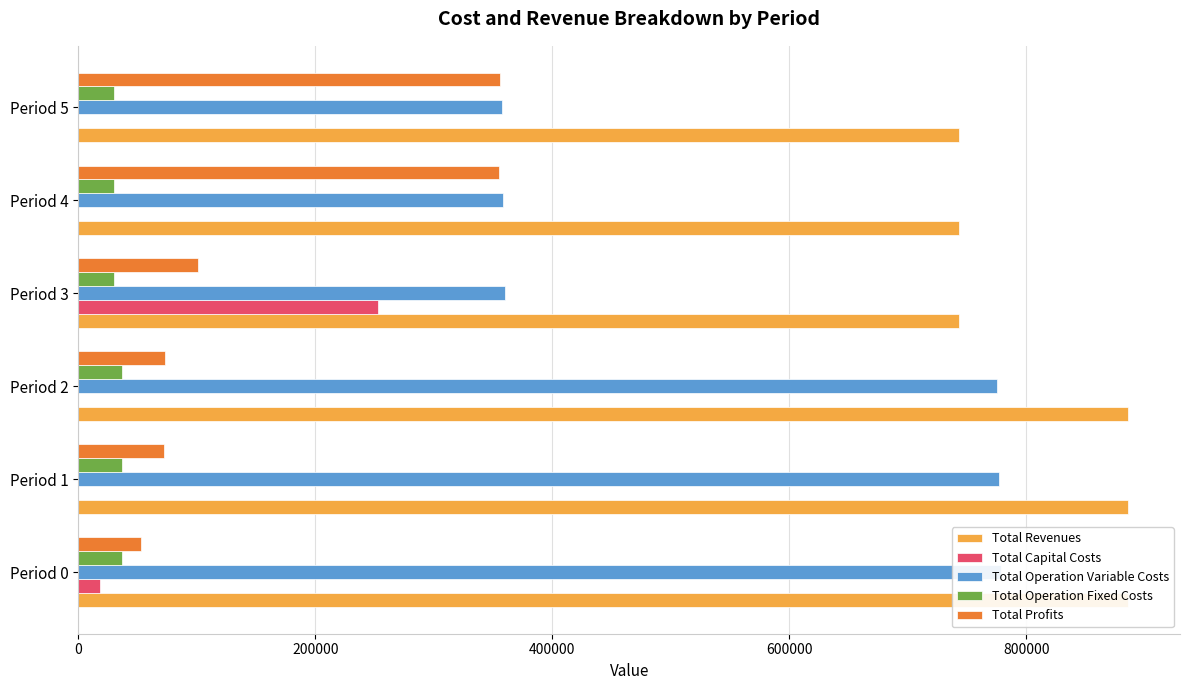

At Period 3, list the series in order from smallest to largest.

Total Operation Fixed Costs, Total Profits, Total Capital Costs, Total Operation Variable Costs, Total Revenues